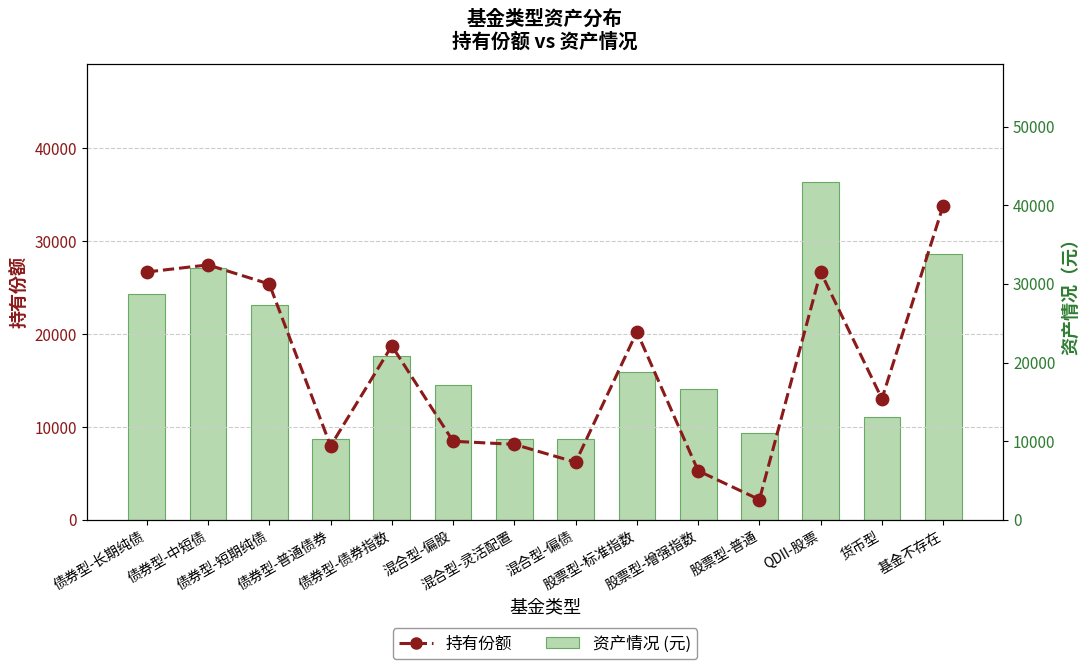

Is the value of 持有份额 at 基金不存在 greater than the value of 资产情况 (元) at 债券型-债券指数?

Yes